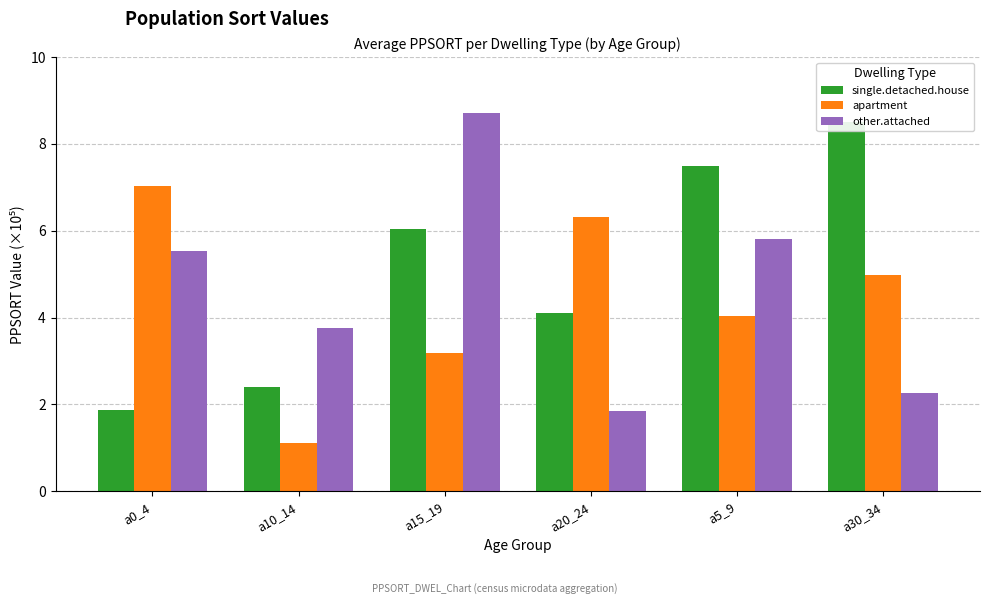

Reading left to right, transcribe all the data shown in this chart.

single.detached.house: 1.9	2.4	6.1	4.1	7.5	8.5
apartment: 7.0	1.1	3.2	6.3	4.0	5.0
other.attached: 5.5	3.8	8.7	1.8	5.8	2.3